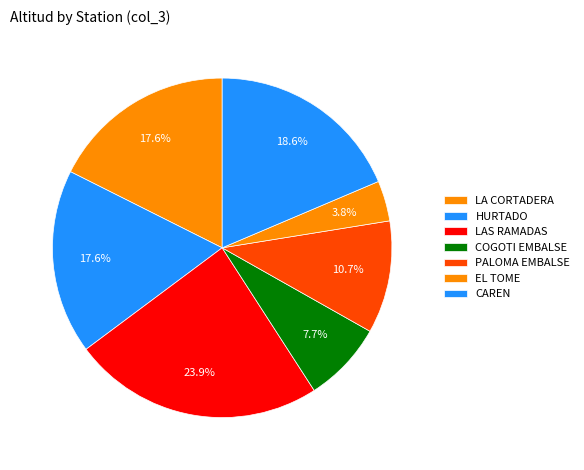

Count the number of slices in the pie.

7